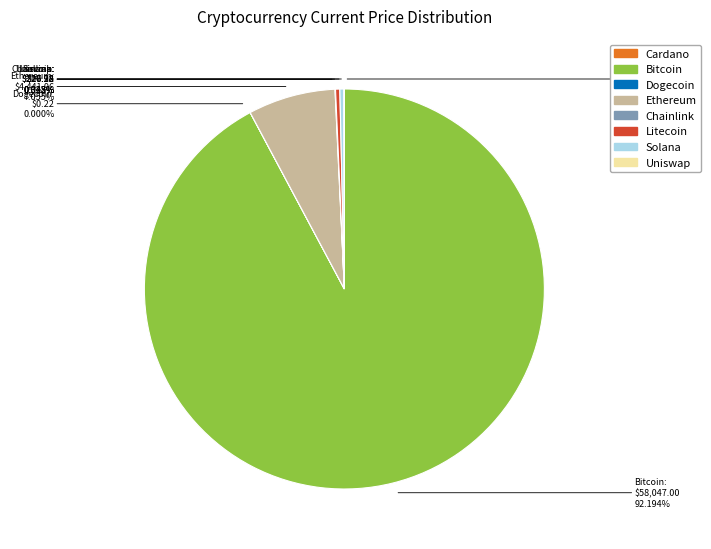

What is the ratio of the value at Bitcoin to the value at Solana?

281.3